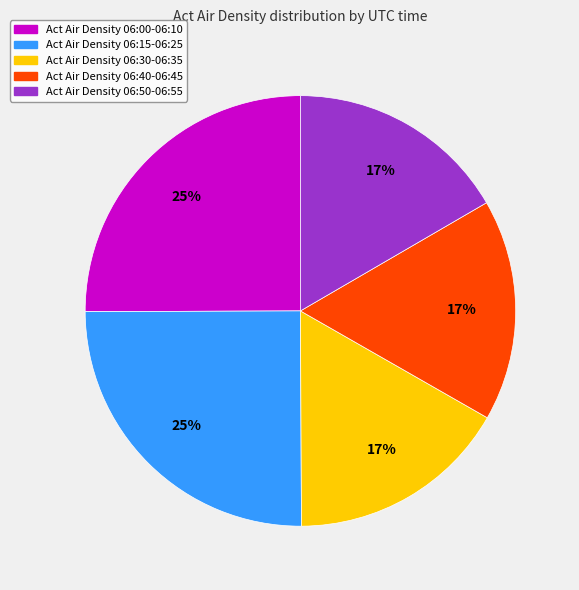

Combined, do Act Air Density 06:00-06:10 and Act Air Density 06:30-06:35 account for over 50%?

No